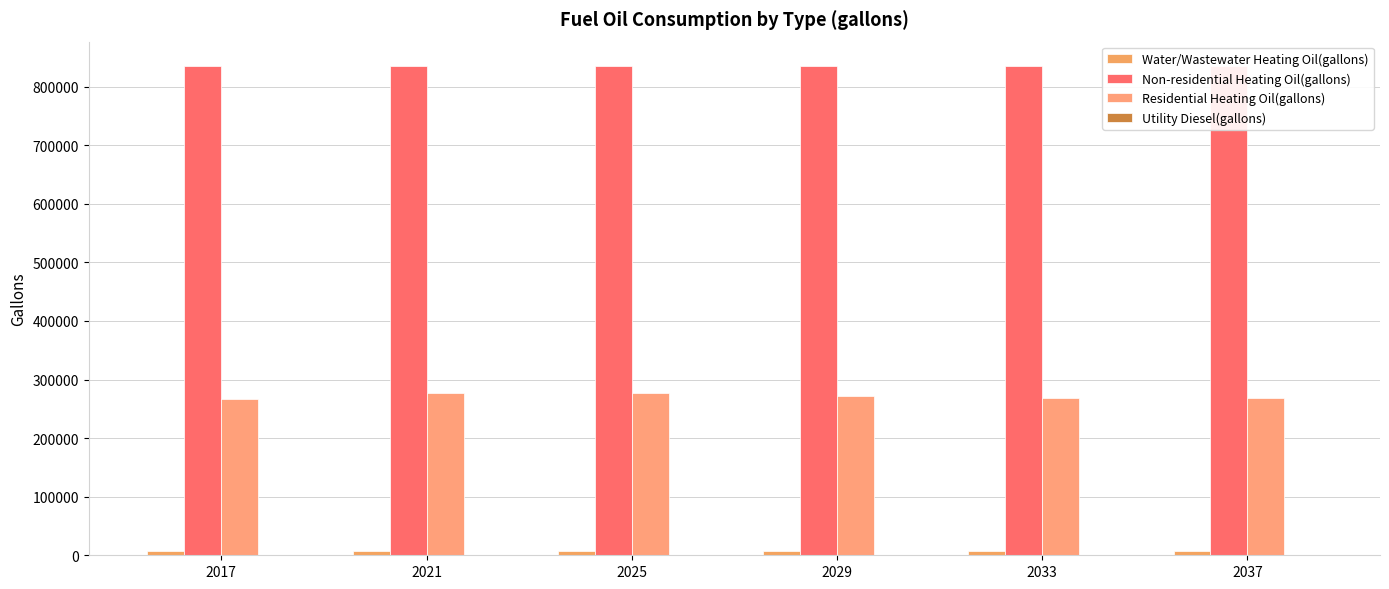

Is the value of Water/Wastewater Heating Oil(gallons) at 2021 greater than the value of Non-residential Heating Oil(gallons) at 2025?

No